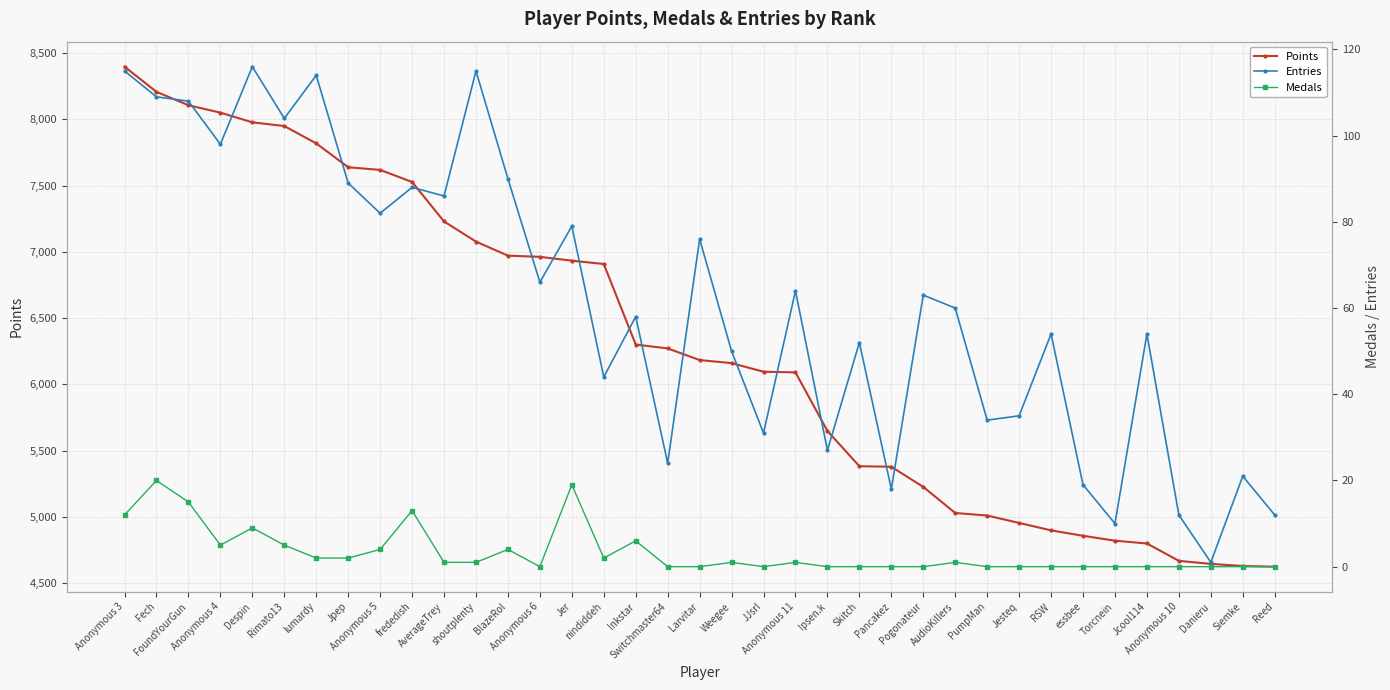

How many series are shown in this chart?

3